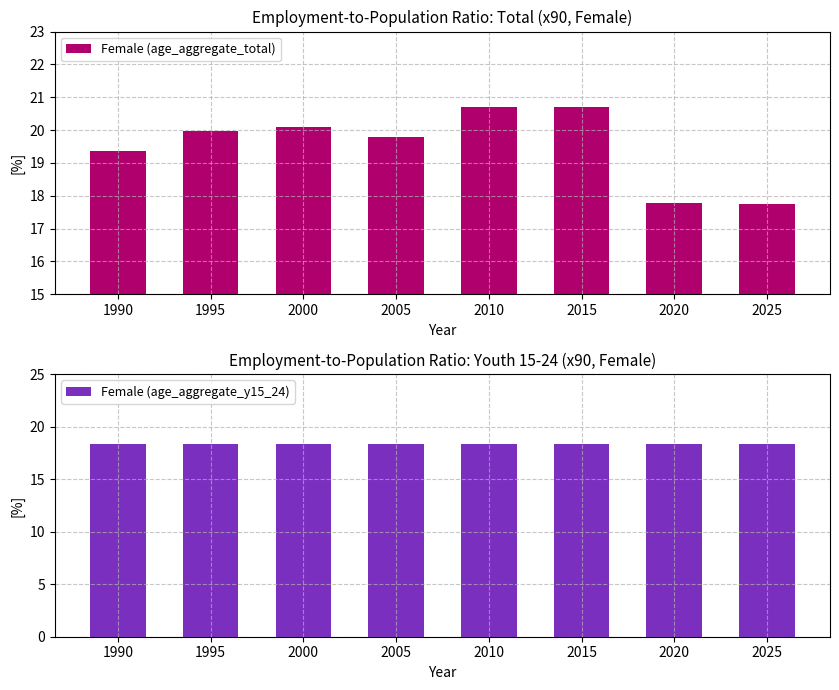

Reading right to left, list all the values displayed in this chart.

Female (age_aggregate_total): 2025=17.7	2020=17.8	2015=20.7	2010=20.7	2005=19.8	2000=20.1	1995=20.0	1990=19.4
Female (age_aggregate_y15_24): 2025=18.3	2020=18.3	2015=18.3	2010=18.3	2005=18.3	2000=18.3	1995=18.3	1990=18.3